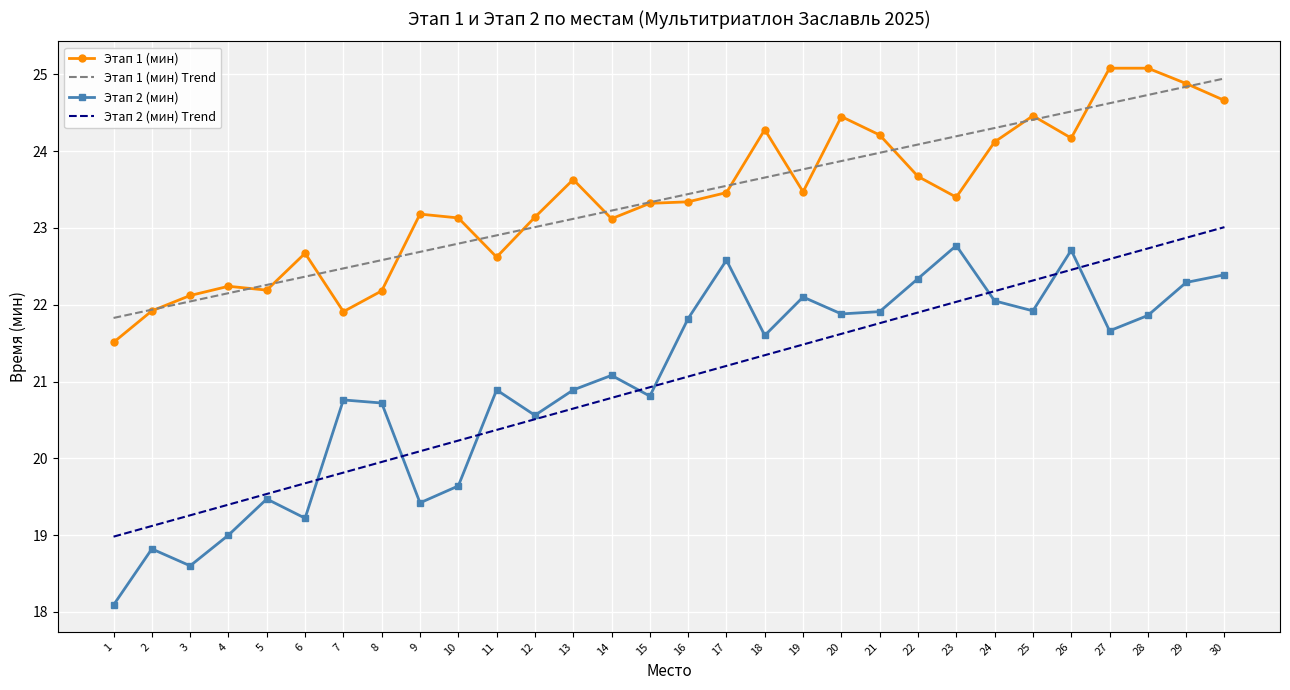

Is the value of Этап 1 (мин) Trend at 23 greater than the value of Этап 2 (мин) Trend at 10?

Yes